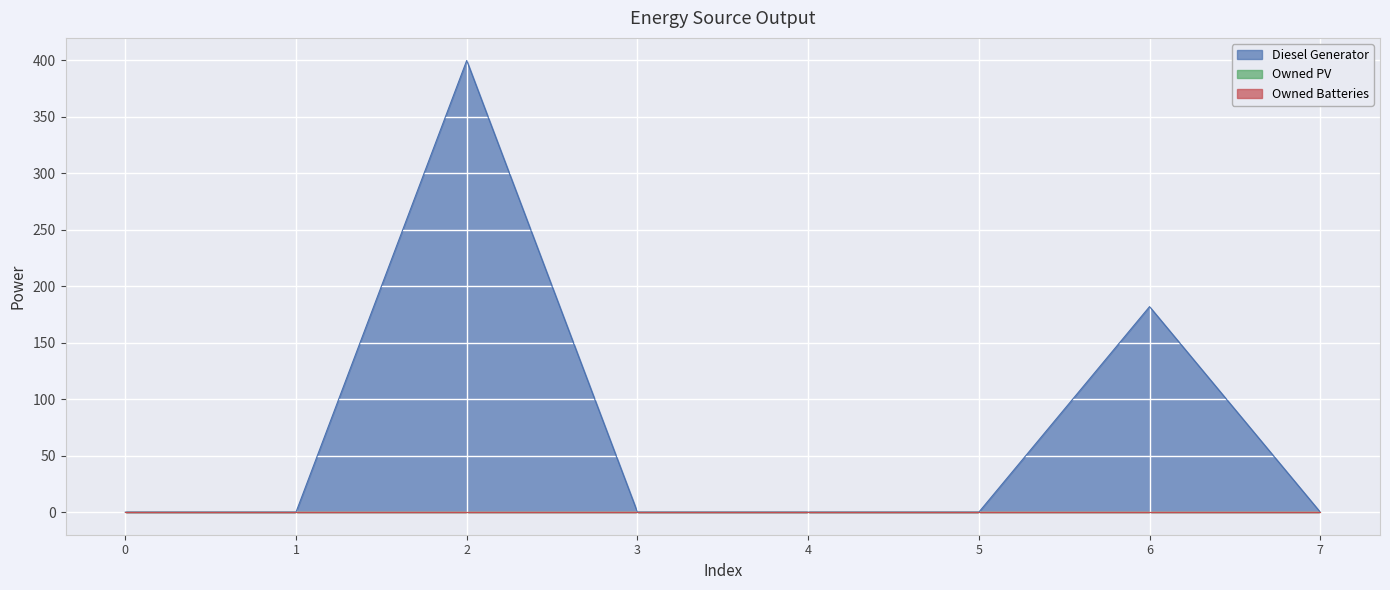

How many distinct data groups are displayed?

3